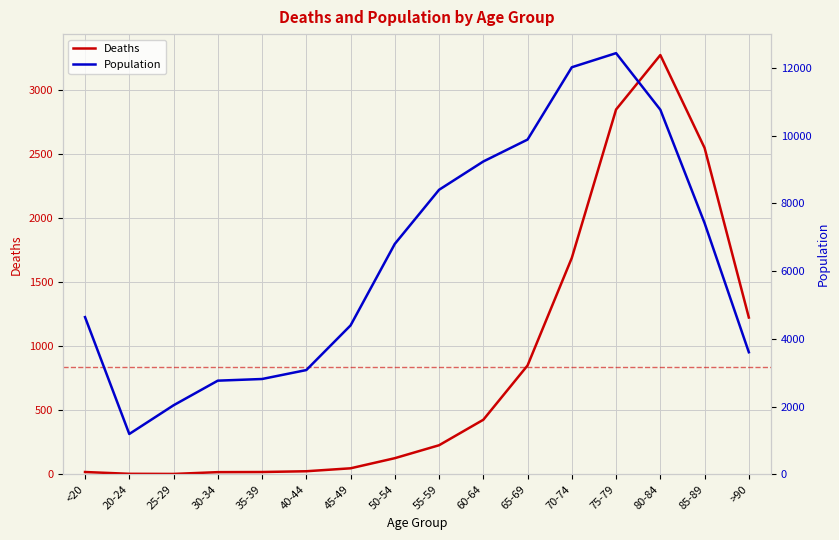

True or false: Population and Deaths cross at least once.

False